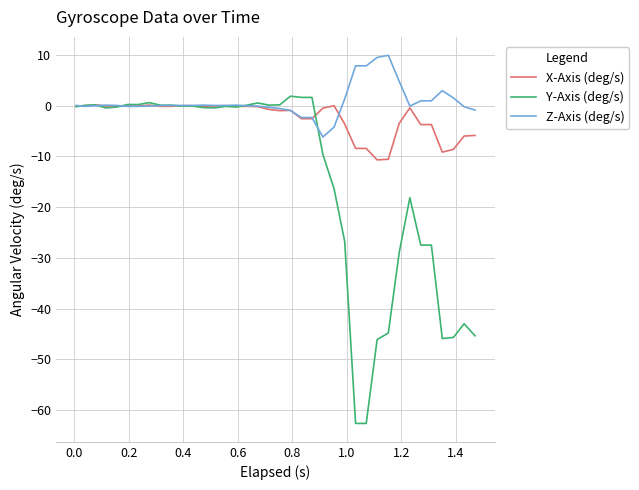

Which series has the largest total across all categories?

Z-Axis (deg/s)